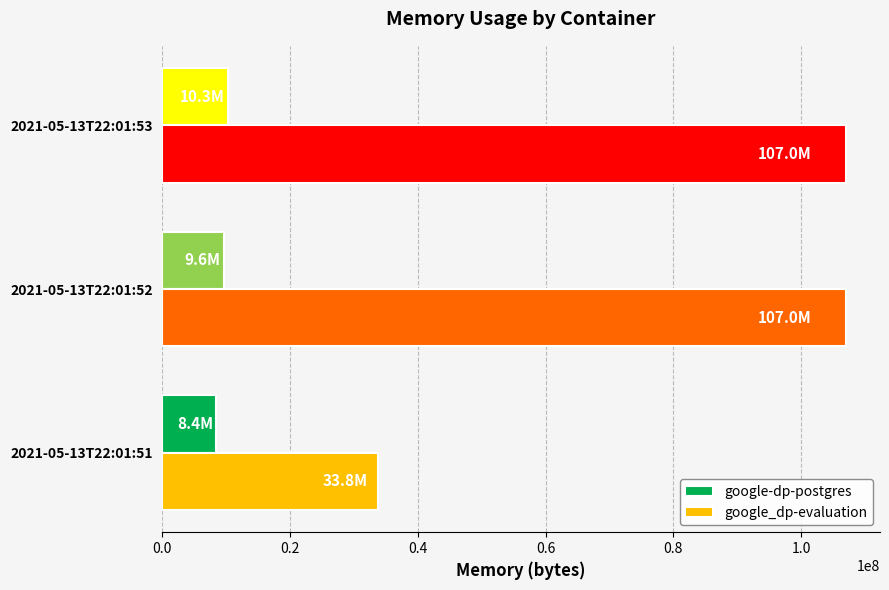

What is the minimum value for google-dp-postgres?

8388608